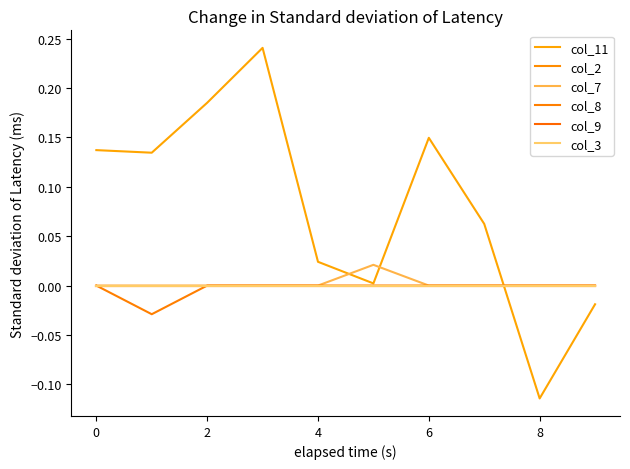

Does the chart have visible grid lines?

No